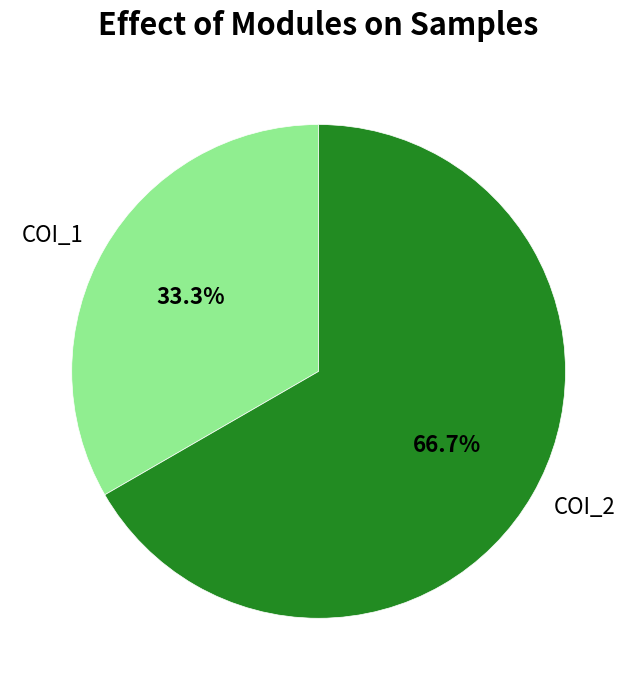

What percentage is NOT represented by COI_2?

33.3%